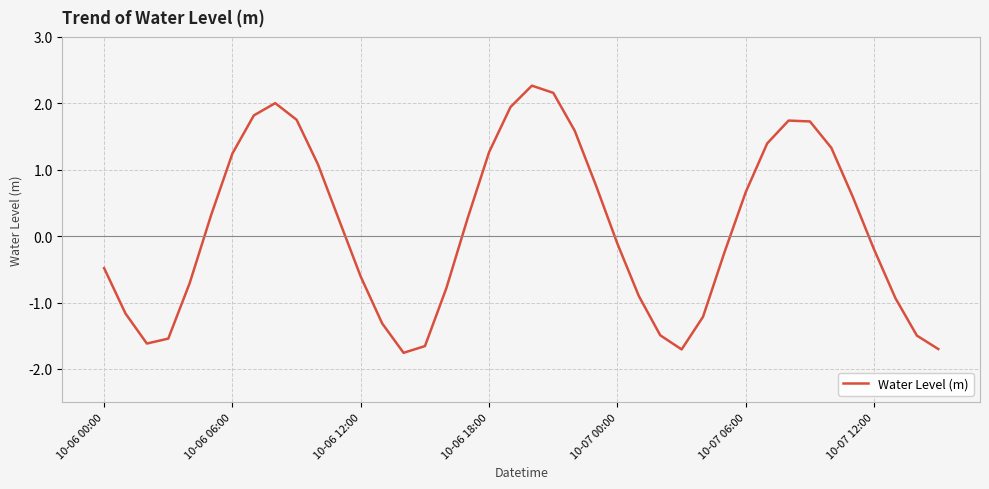

What is the maximum value shown in the chart?

2.3